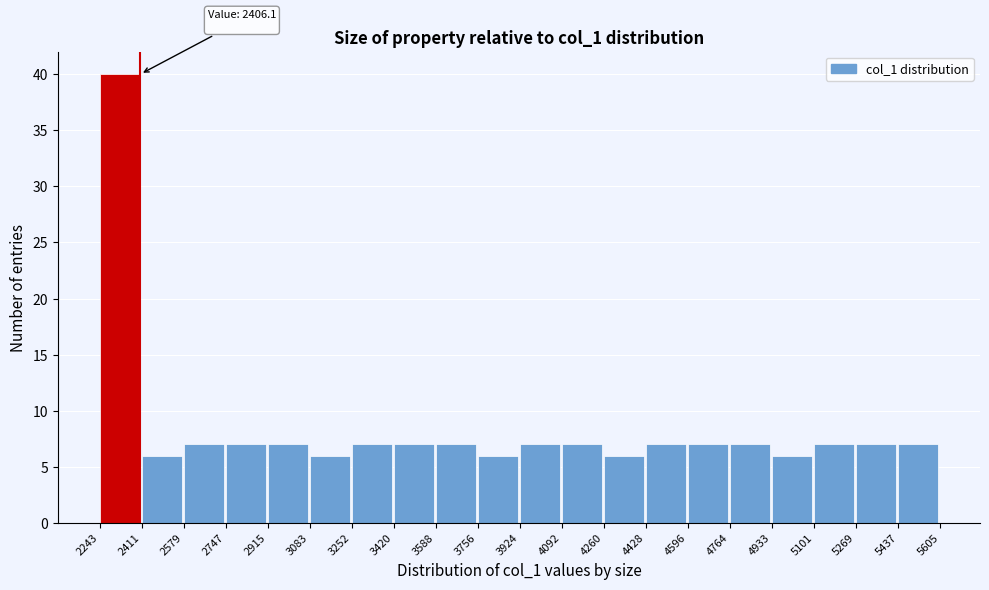

Which range on the x-axis has the tallest bar?

2243 to 2411